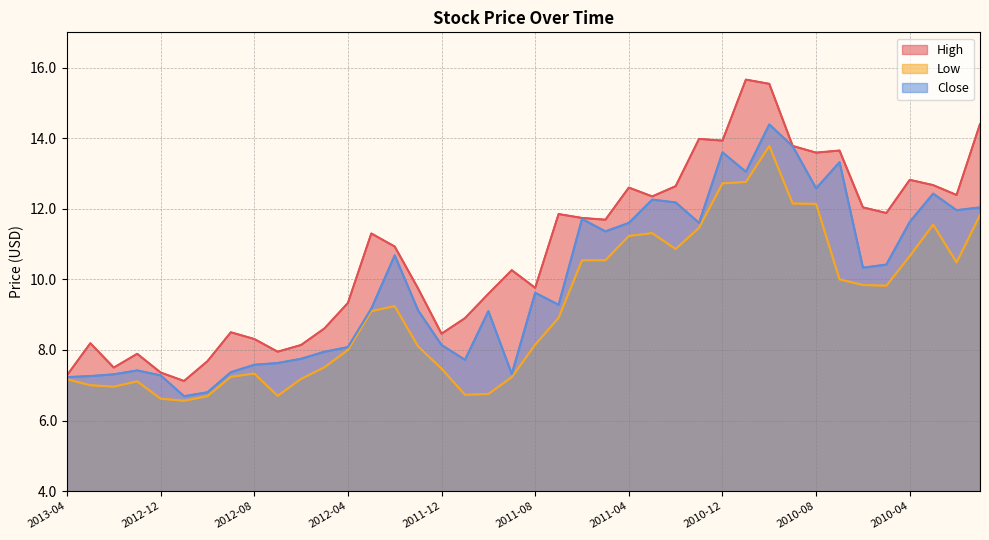

What is the difference between the maximum and minimum values in the High series?

8.5